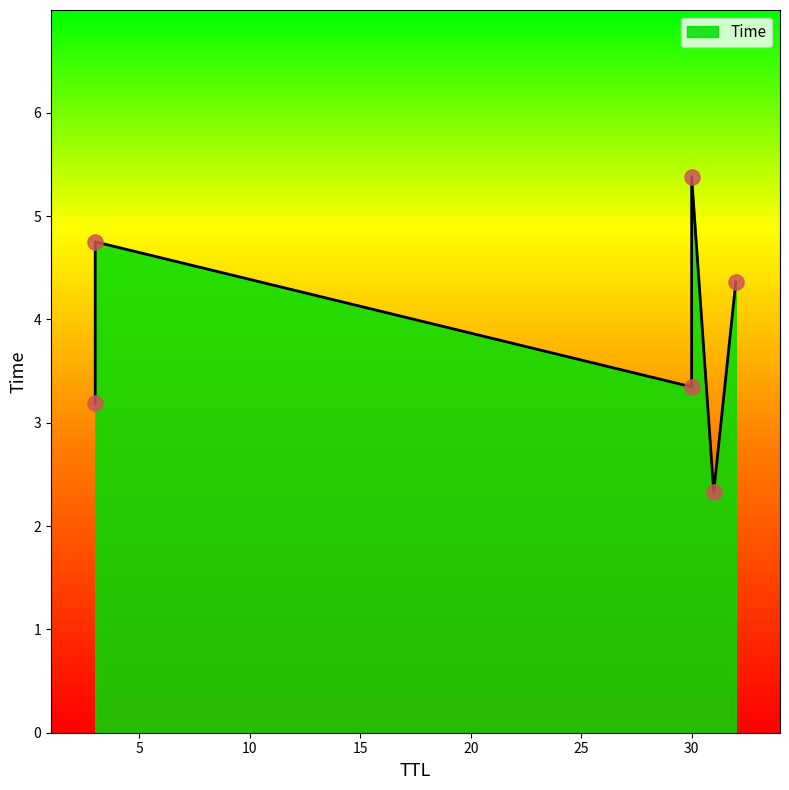

What is the ratio of the value at 31 to the value at 30?

0.4